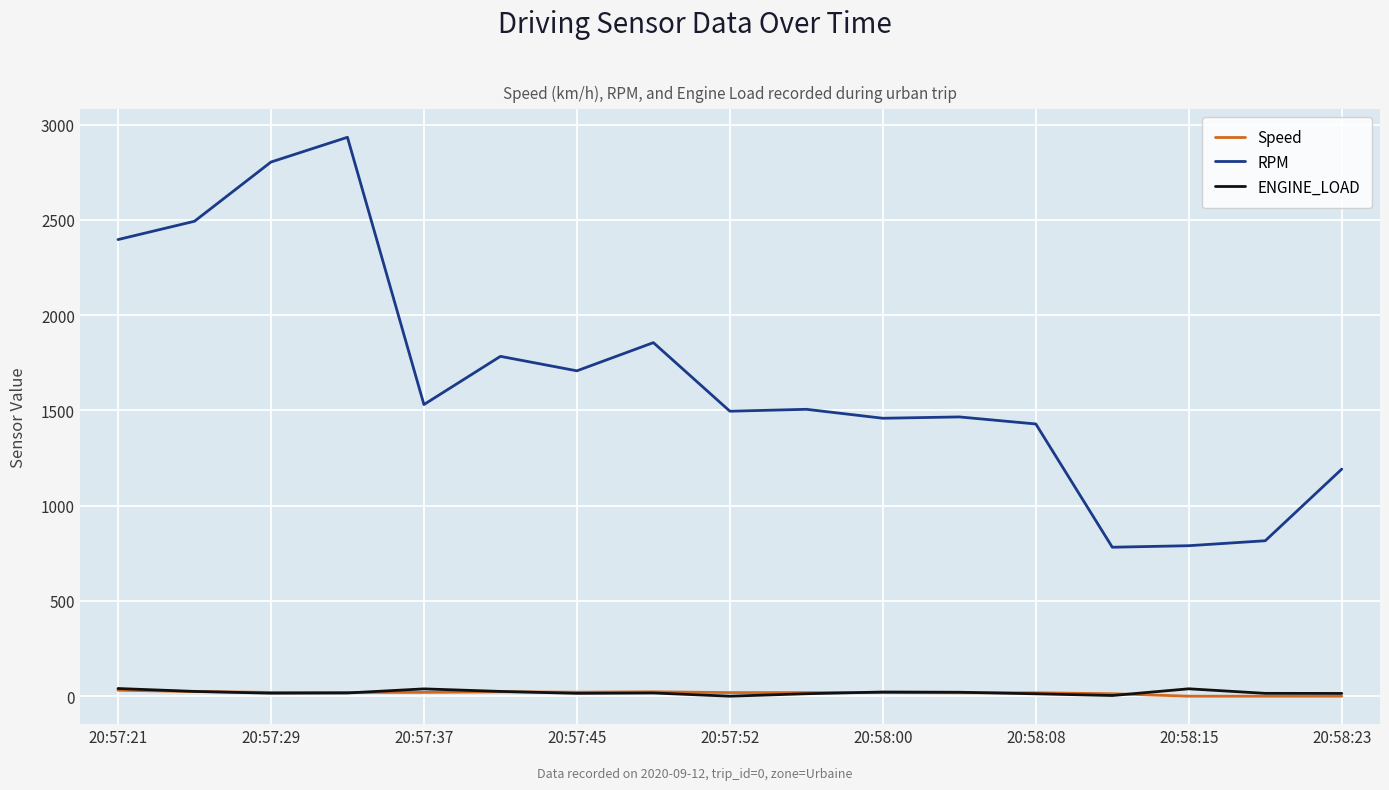

Which series has the largest total across all categories?

RPM